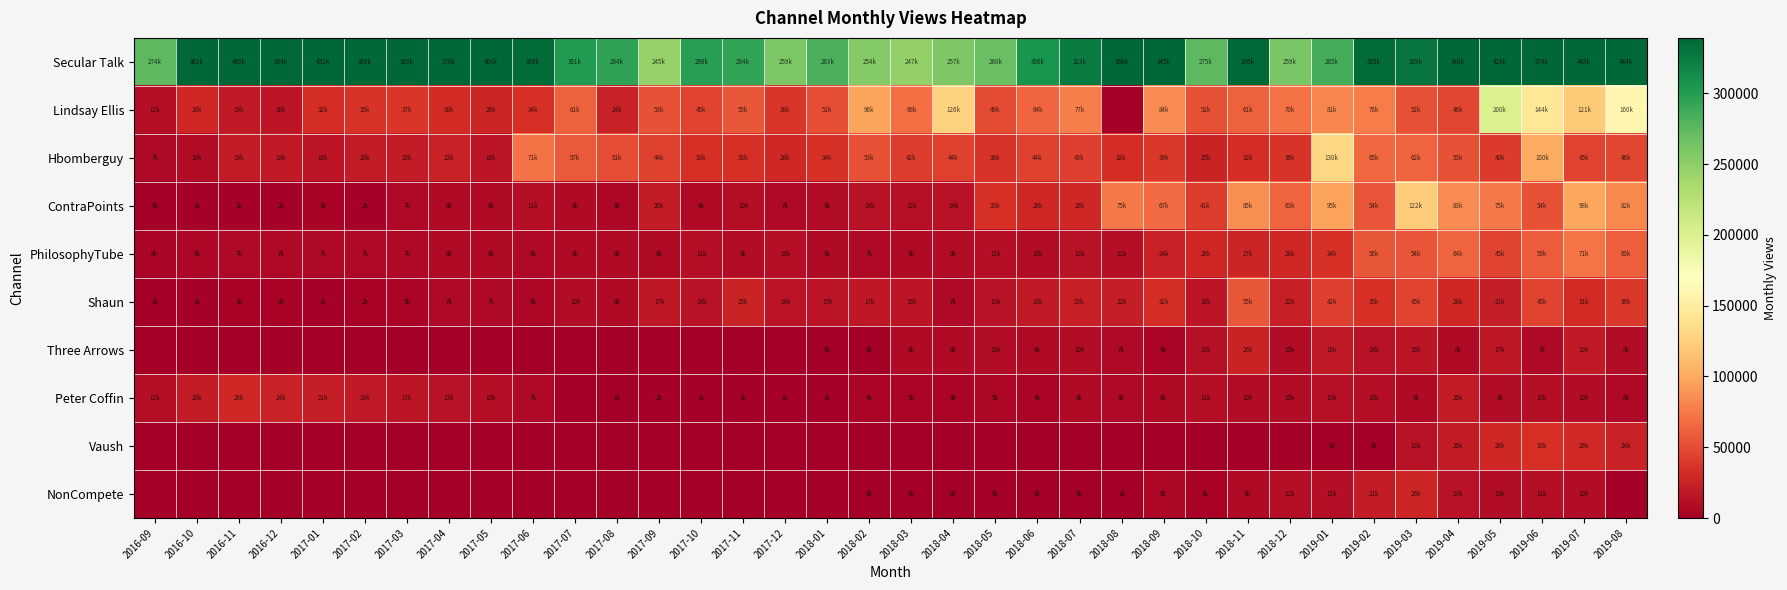

At which category is the sum across all series the highest?

2019-07